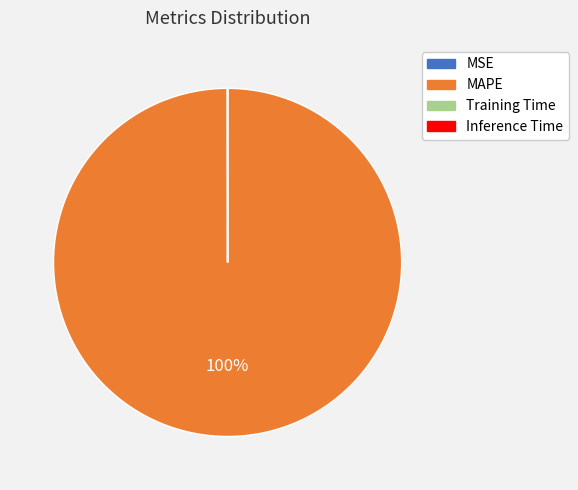

Is there a majority slice in this chart?

Yes